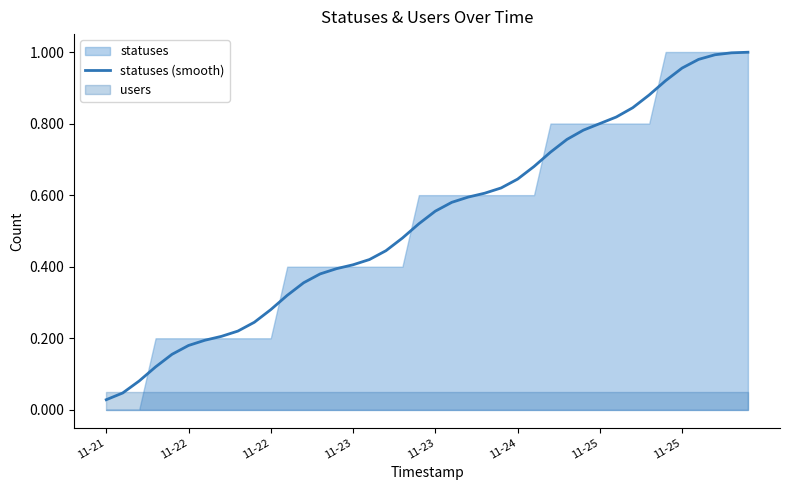

Is it true that the value at 11-23 is 0.2?

False